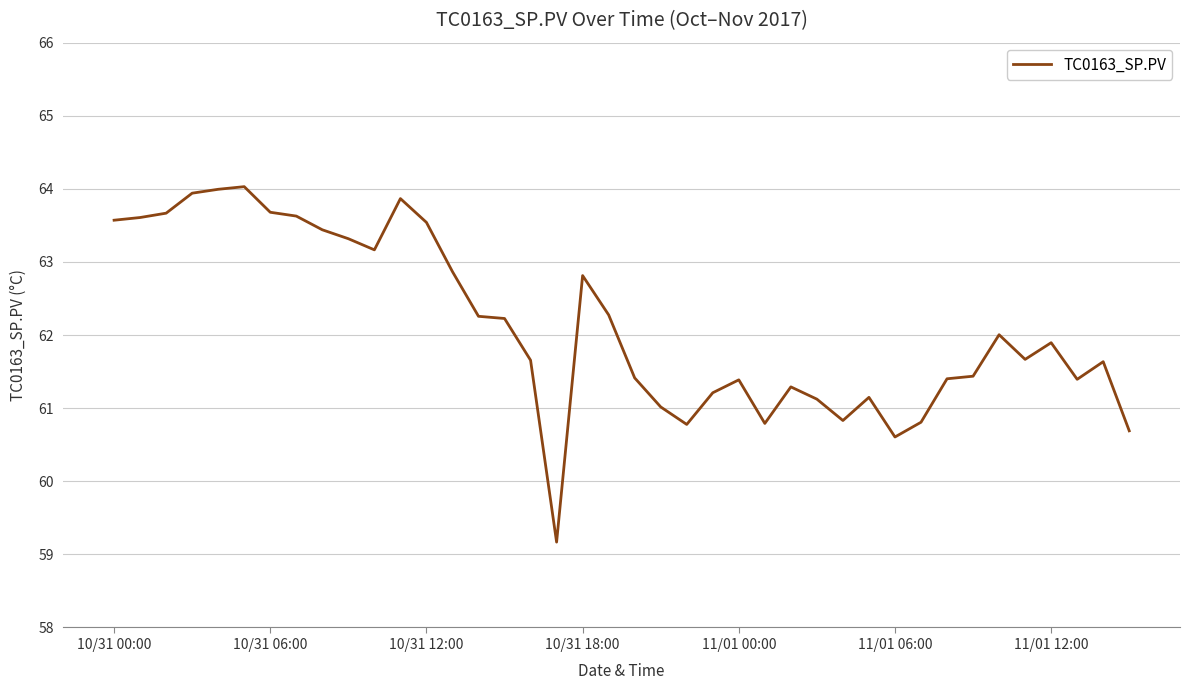

What is the maximum value shown in the chart?

64.0